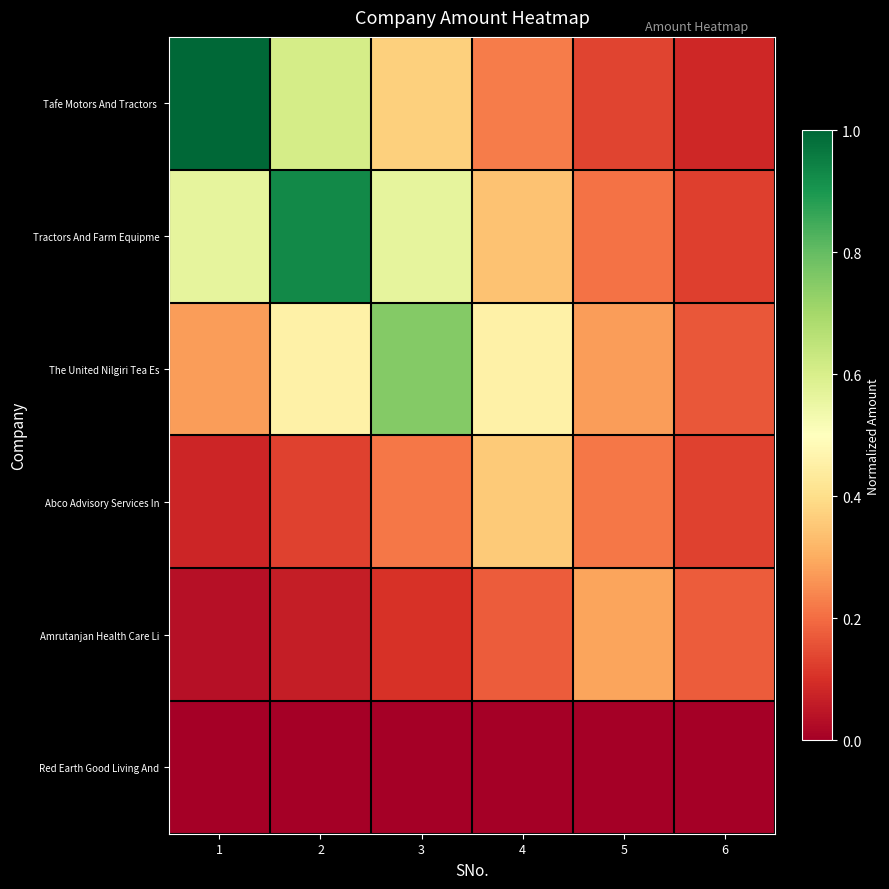

What is the spread (max minus min) of values at 5?

0.3